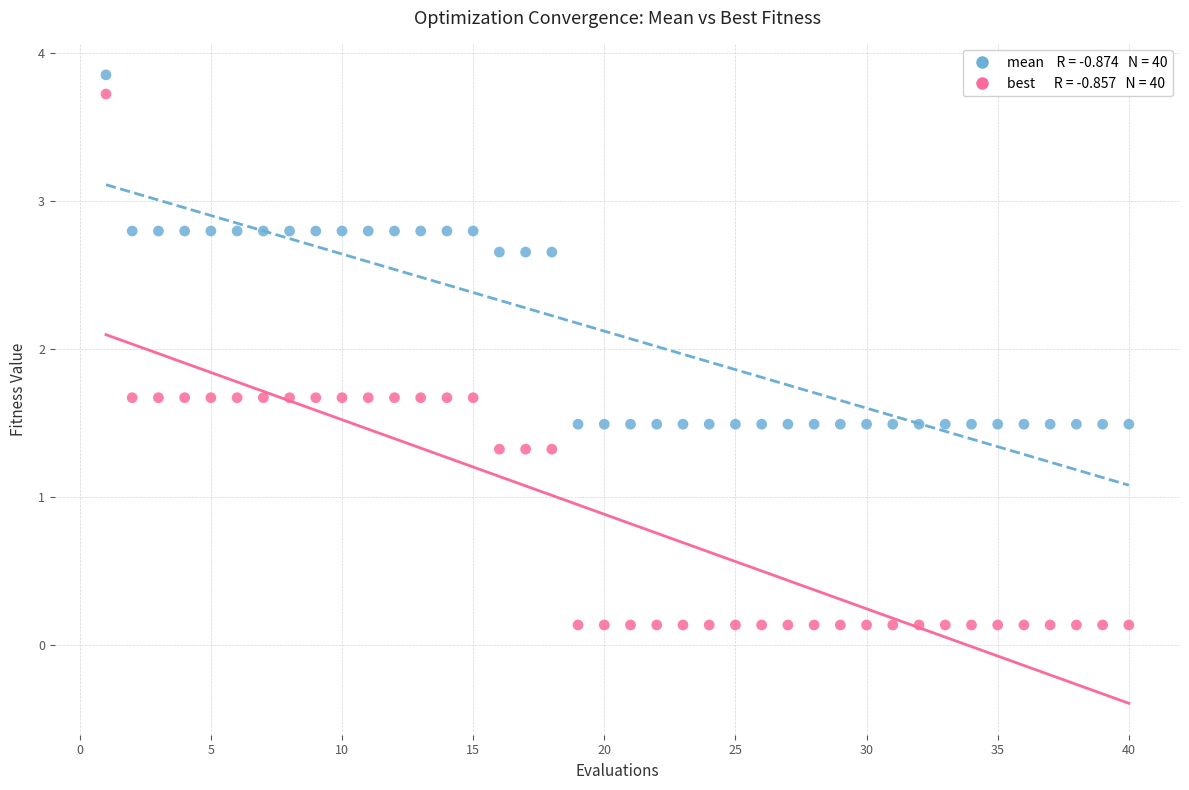

Across all data points, what is the range of Y values (max minus min)?

3.7